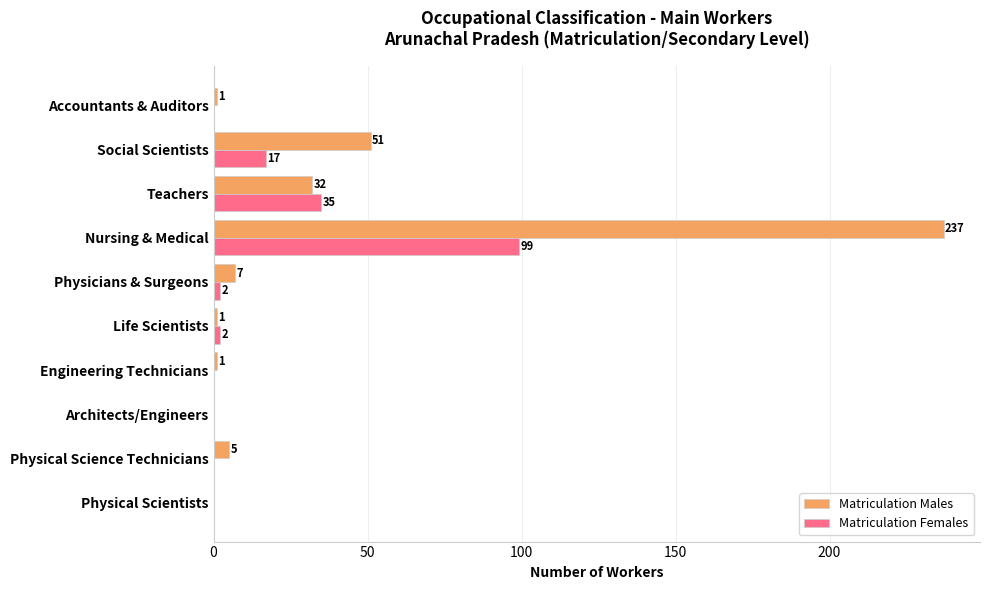

Where is Matriculation Males nearest to the value 118?

Social Scientists